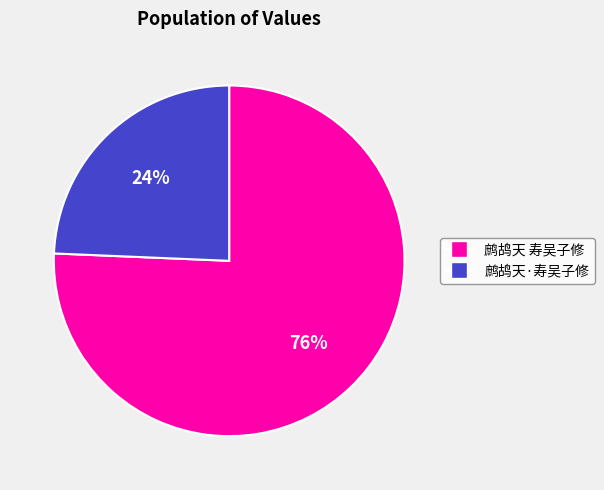

To the nearest percent, what is the average slice percentage?

50%